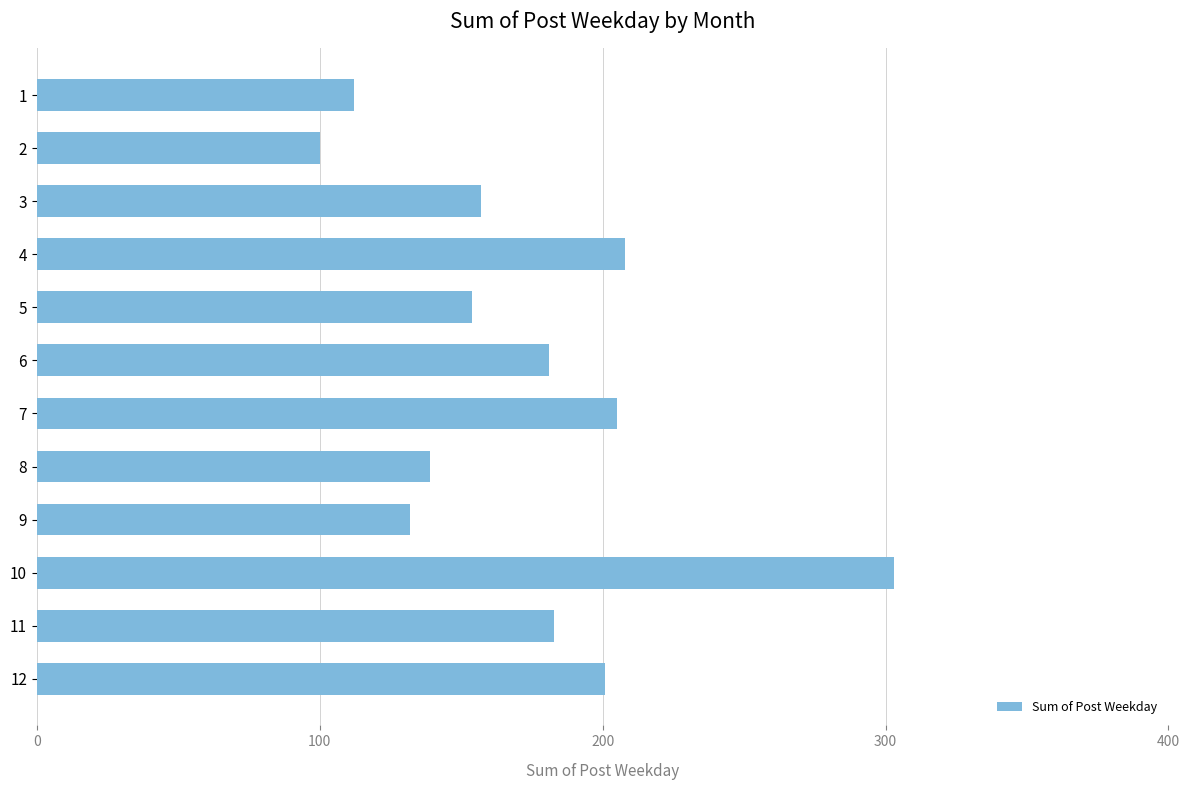

What is the greatest value displayed?

303